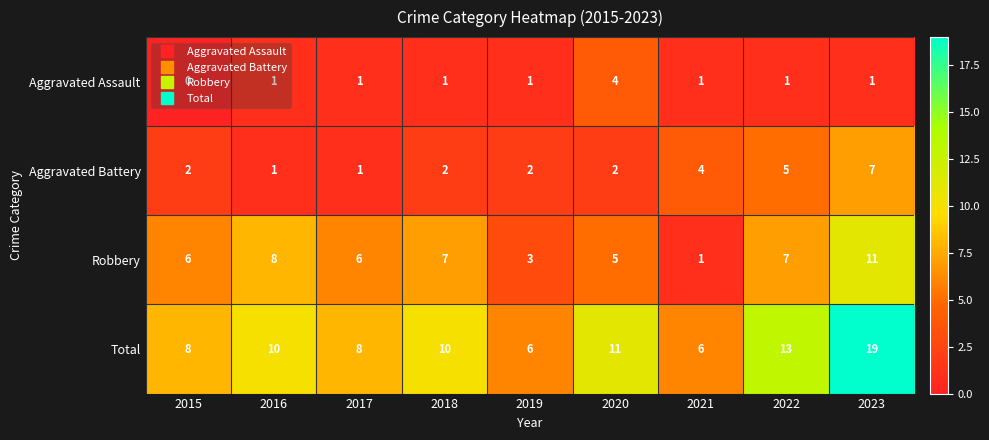

At which label does Total reach its peak?

2023